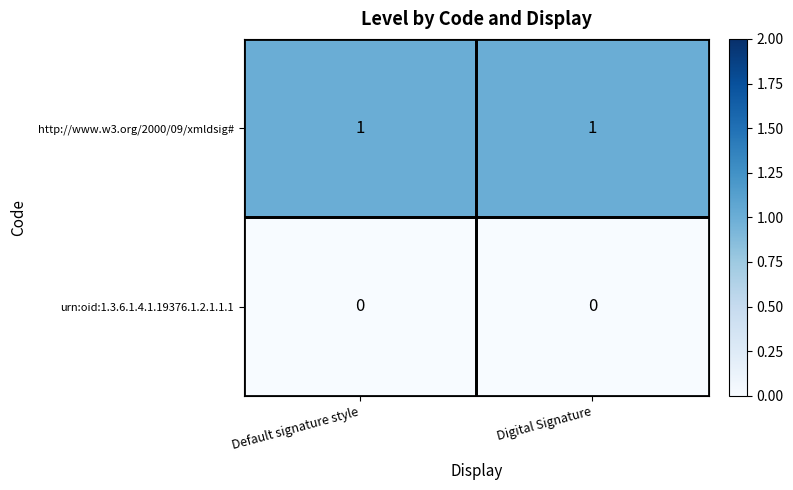

Is the value of http://www.w3.org/2000/09/xmldsig# at Digital Signature greater than the value of urn:oid:1.3.6.1.4.1.19376.1.2.1.1.1 at Digital Signature?

Yes